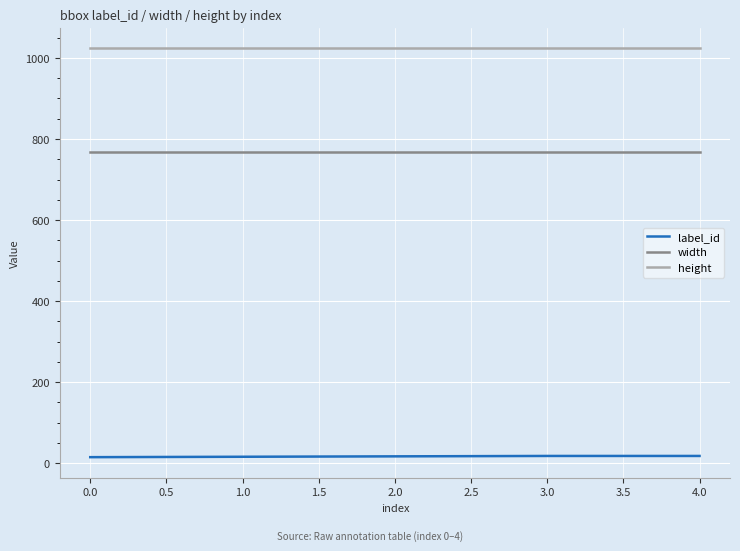

How many lines are shown in the chart?

3